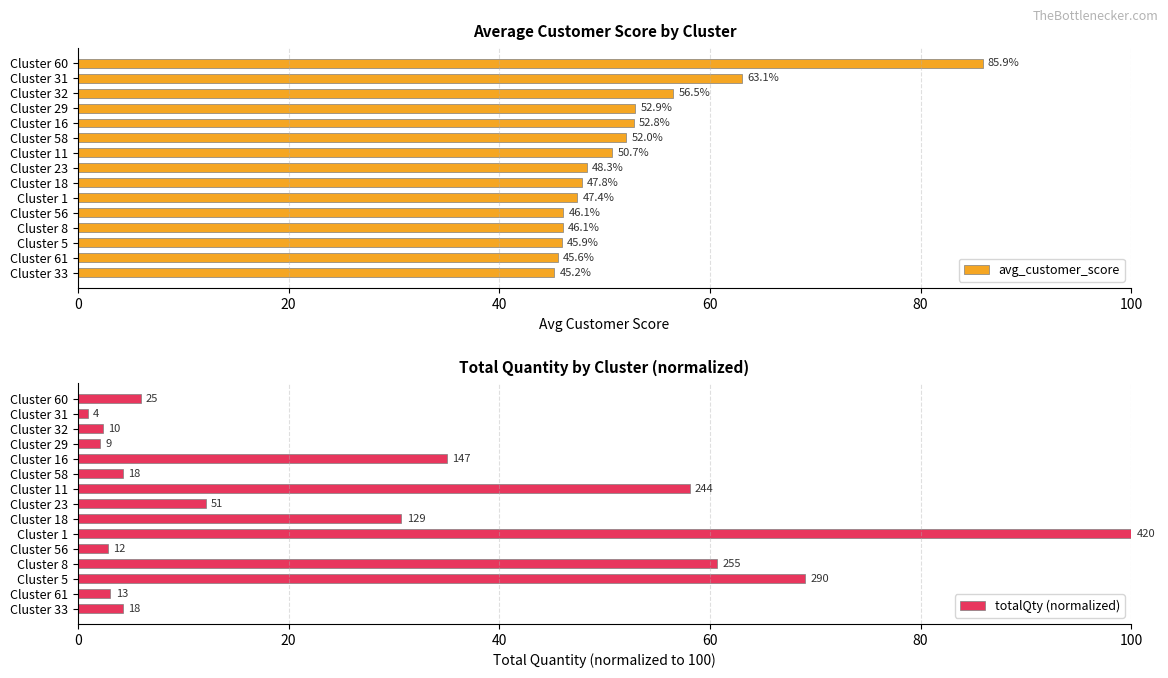

Reading left to right, transcribe all the data shown in this chart.

avg_customer_score: 85.9	63.1	56.5	52.9	52.8	52.0	50.7	48.3	47.8	47.4	46.1	46.1	45.9	45.6	45.2
totalQty (normalized): 6.0	1.0	2.4	2.1	35.0	4.3	58.1	12.1	30.7	100.0	2.9	60.7	69.0	3.1	4.3